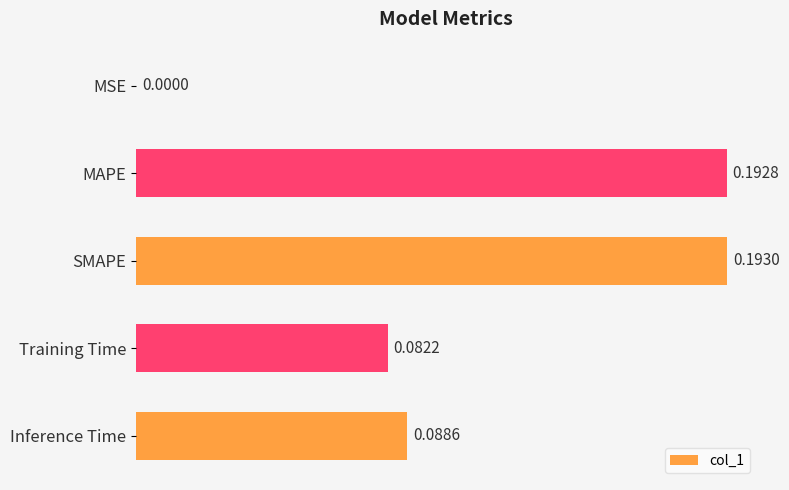

Which category has the highest value across all series?

SMAPE